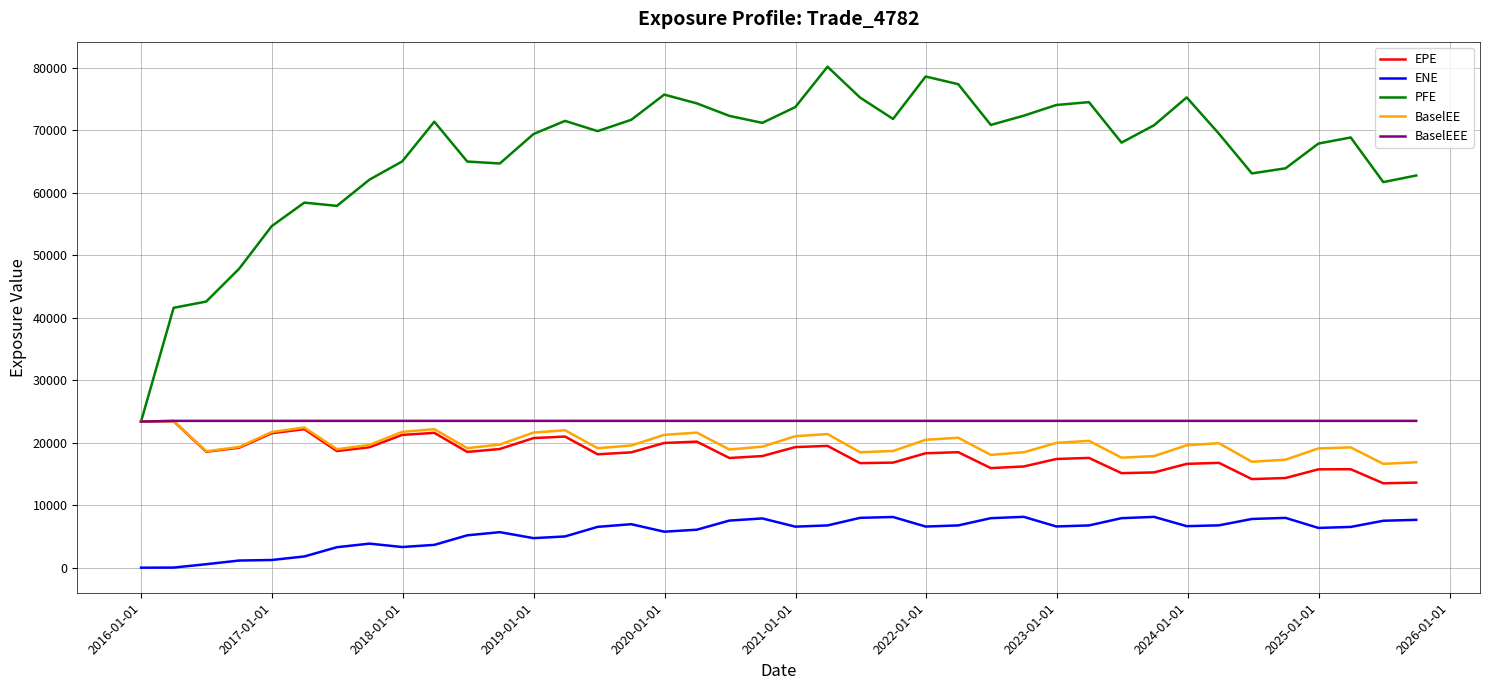

True or false: BaselEEE and ENE cross at least once.

False